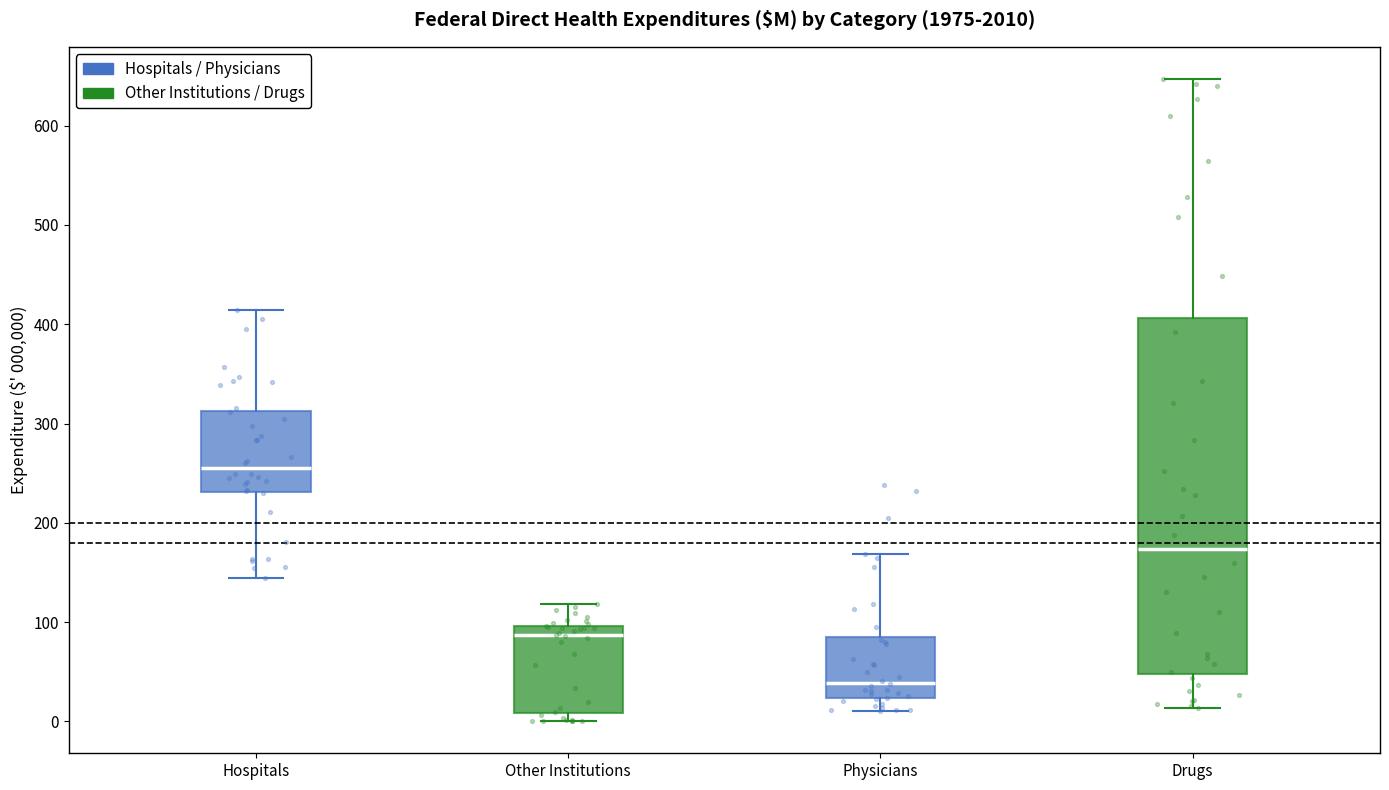

Which box has the lowest median line?

Physicians